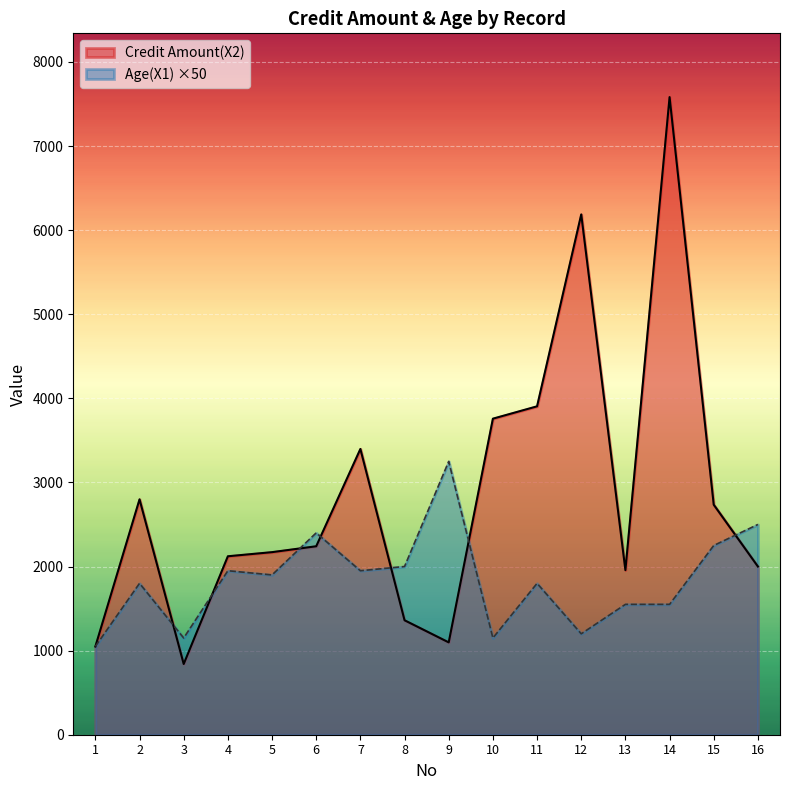

List the labels in order of Age(X1) value, smallest first.

1, 3, 10, 12, 13, 14, 2, 11, 5, 4, 7, 8, 15, 6, 16, 9